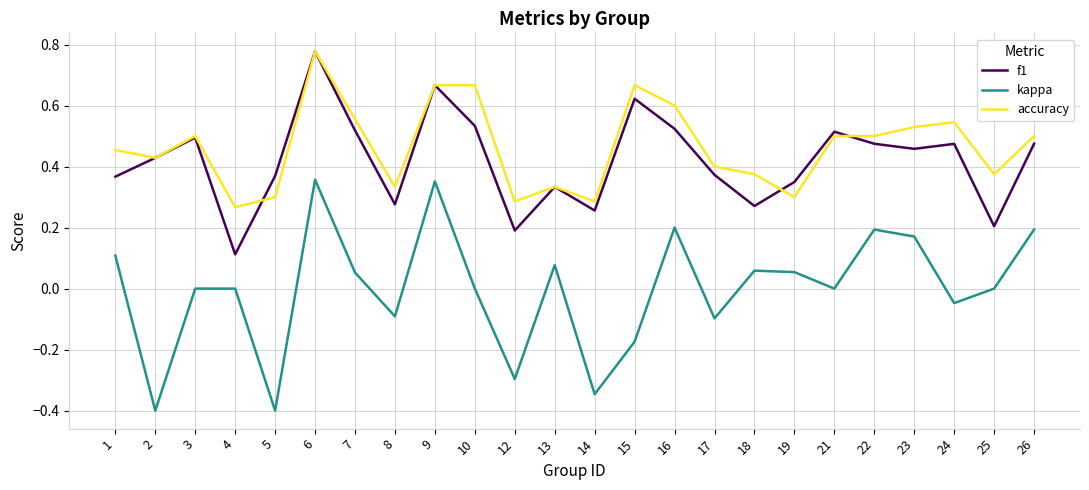

Which series has the largest total across all categories?

accuracy